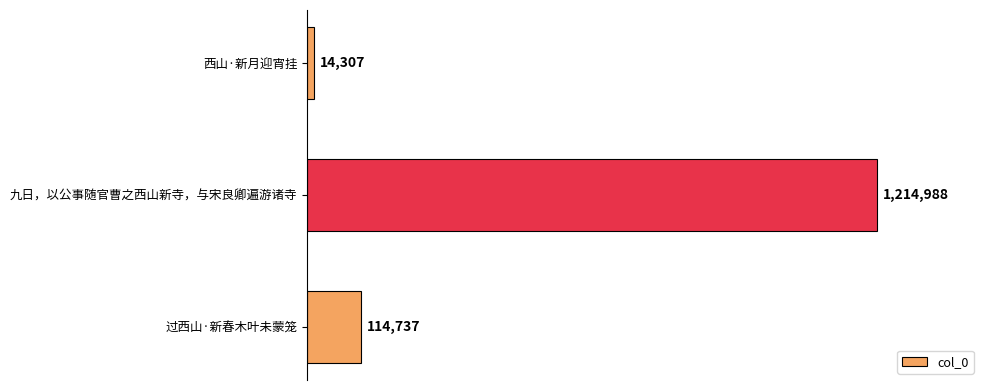

Reading bottom to top, list all the values displayed in this chart.

114737	1214988	14307